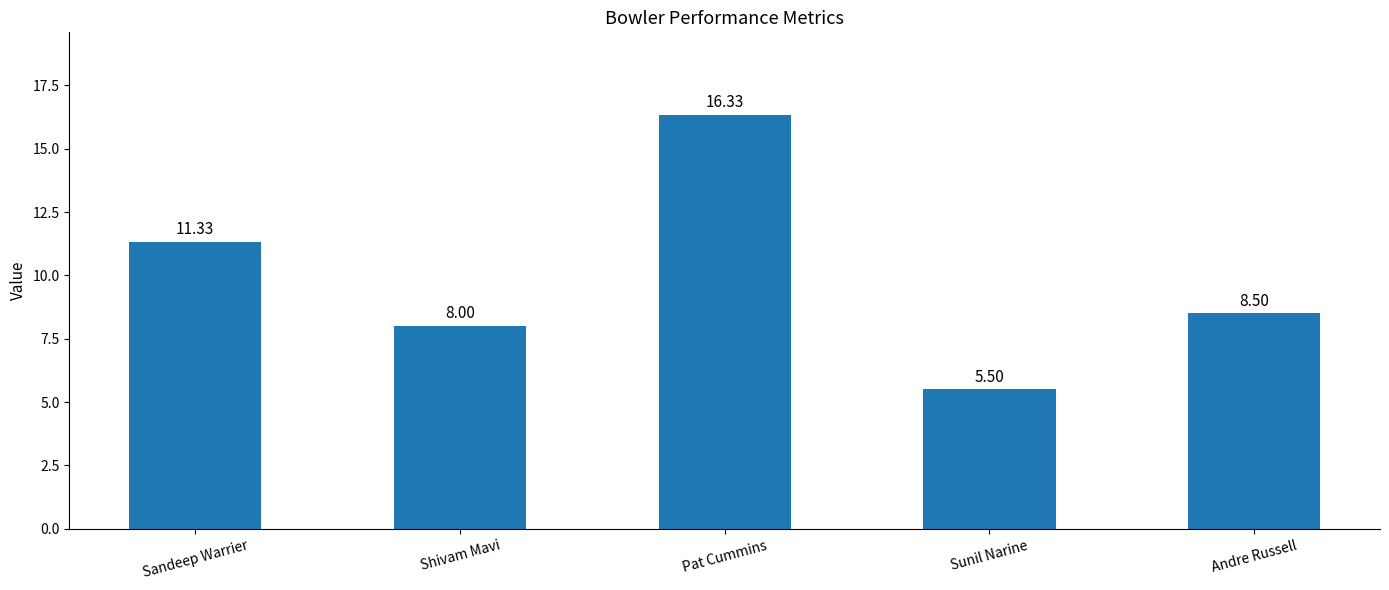

Rank the categories by value from lowest to highest.

Sunil Narine, Shivam Mavi, Andre Russell, Sandeep Warrier, Pat Cummins